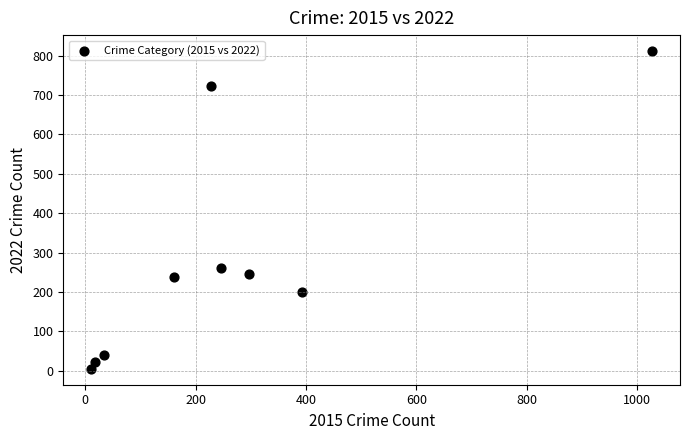

What is the range of X values (max minus min)?

1016